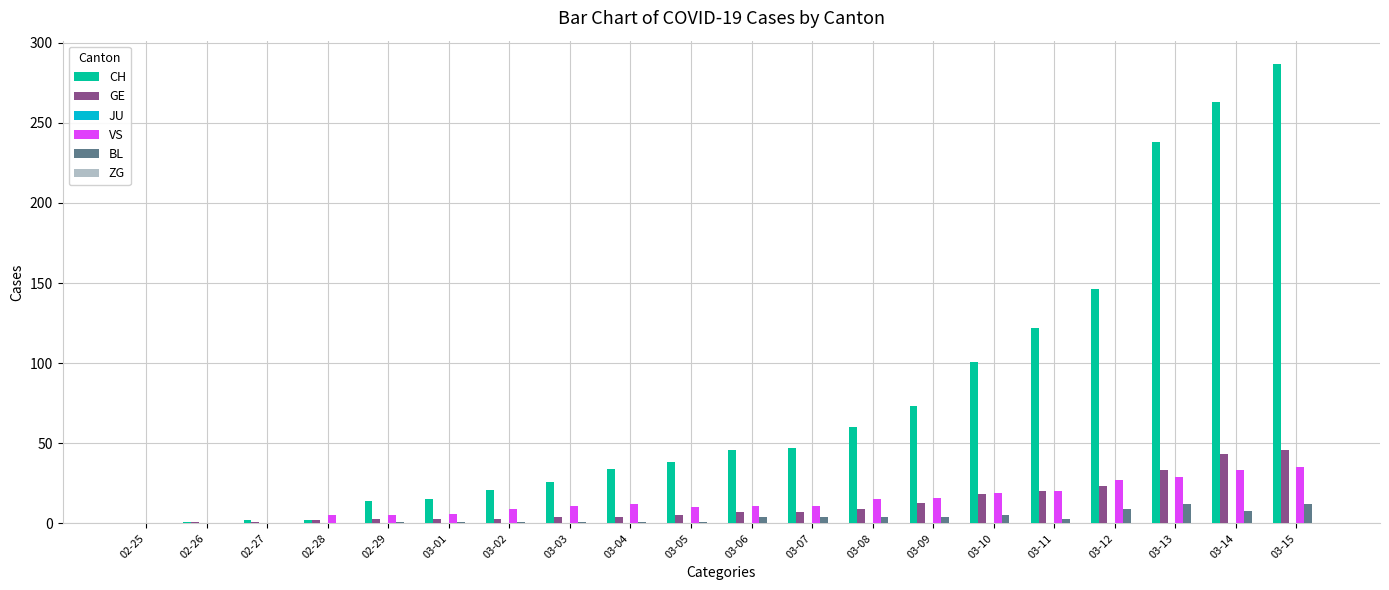

True or false: GE has a value of 3 at 03-09.

False